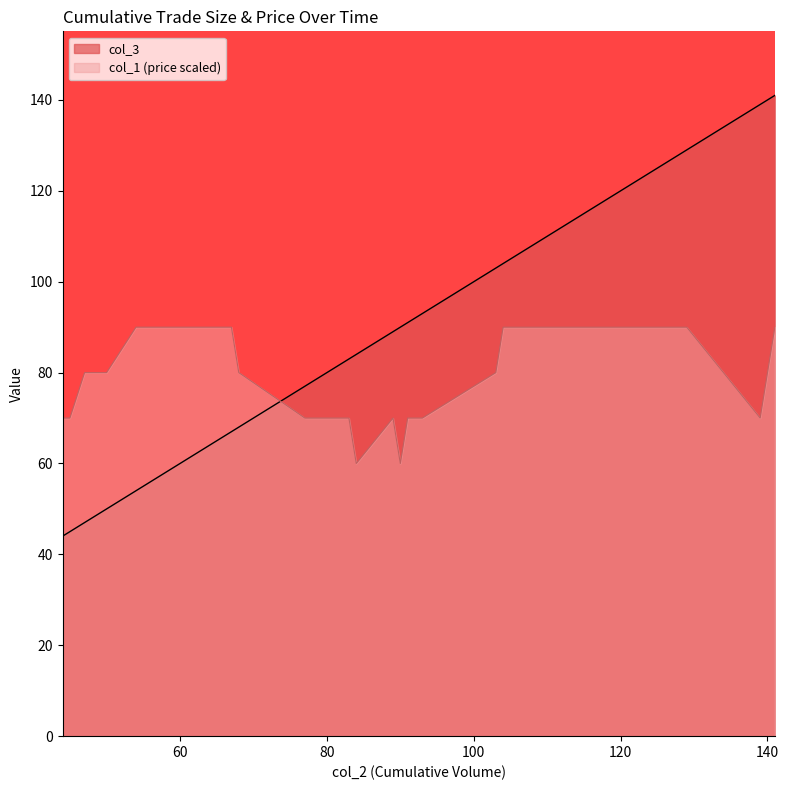

At which label does col_1 reach its peak?

54